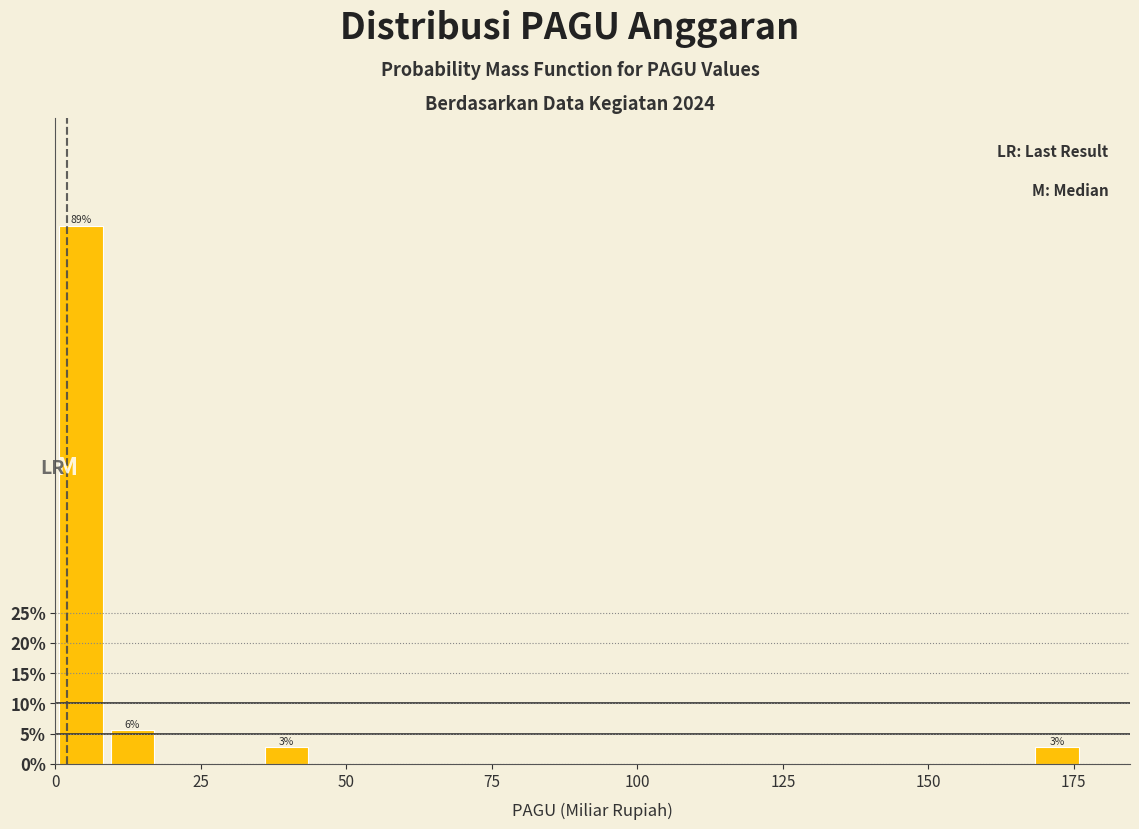

Read against the x-axis, roughly where is the centre of the tallest bar?

5